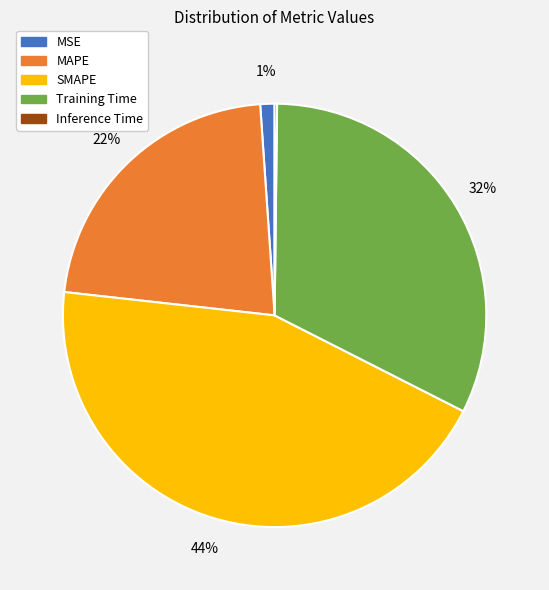

Is the sum of MSE and MAPE greater than half?

No